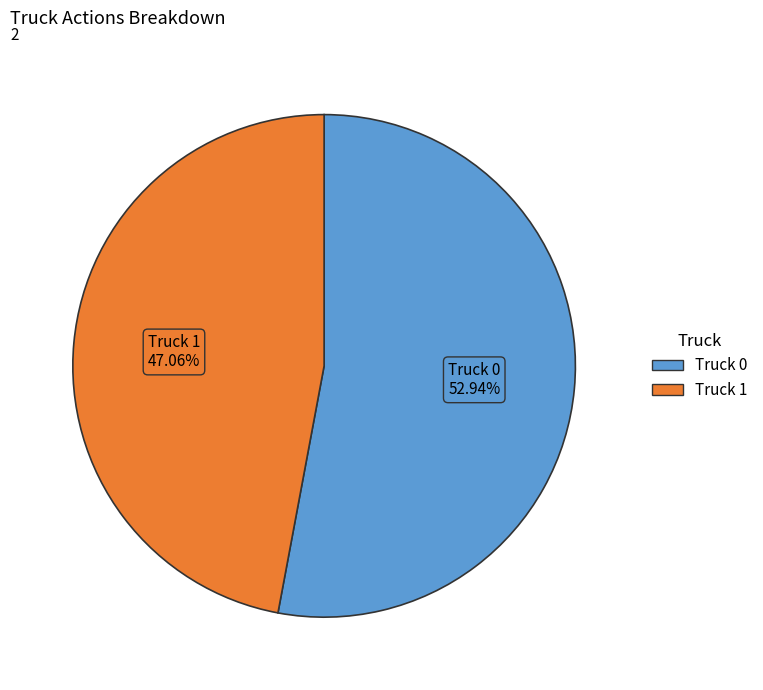

Which has a higher value, Truck 1 or Truck 0?

Truck 0